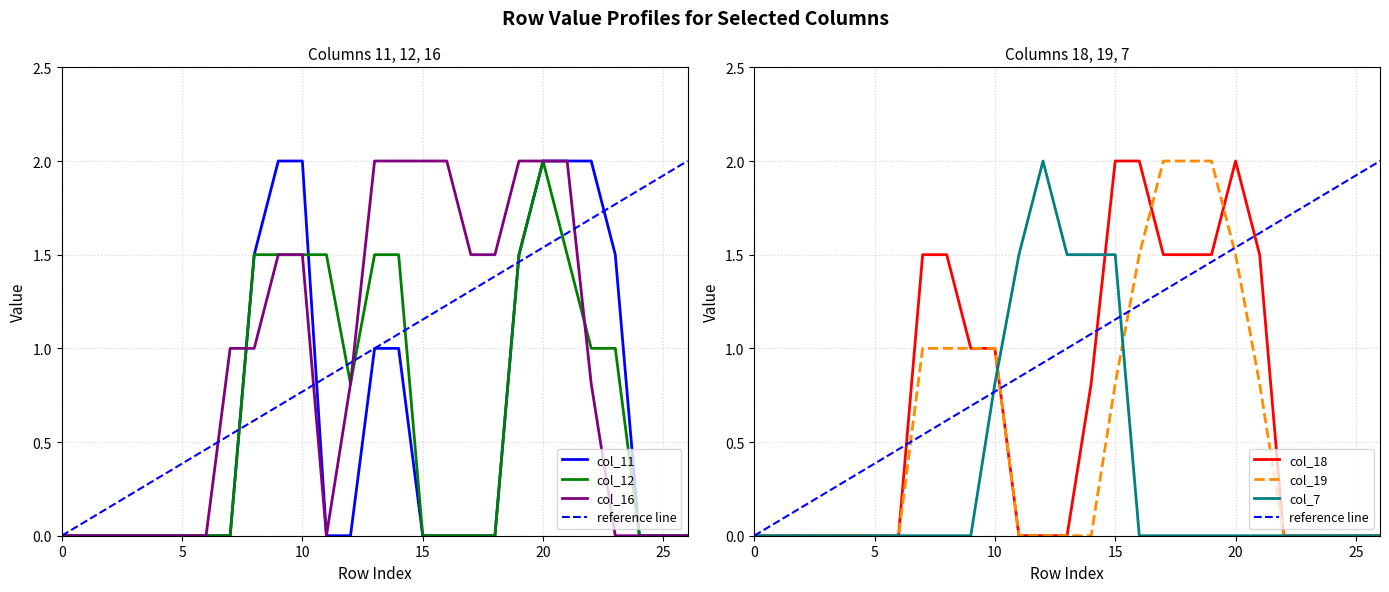

Which series has the largest total across all categories?

col_16